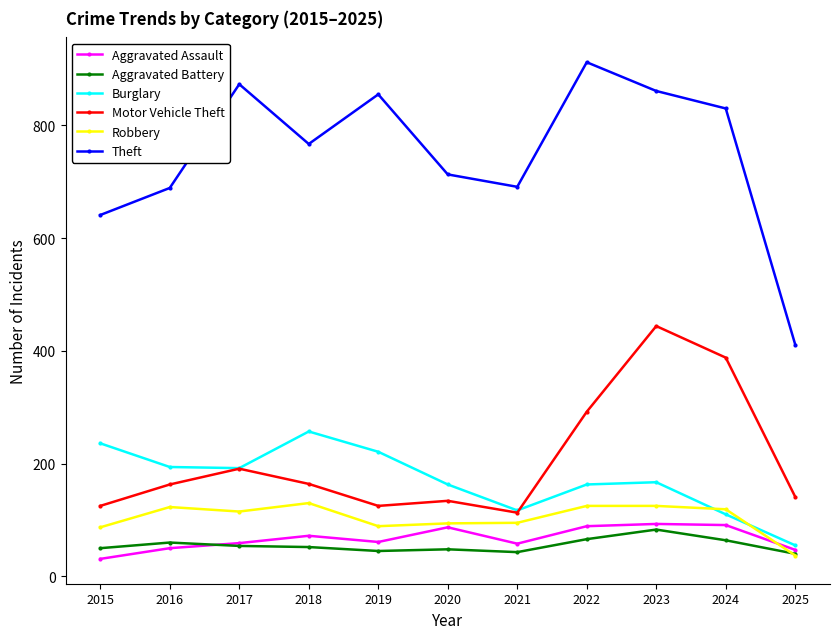

True or false: Aggravated Battery has more than 0 interior local peaks.

True